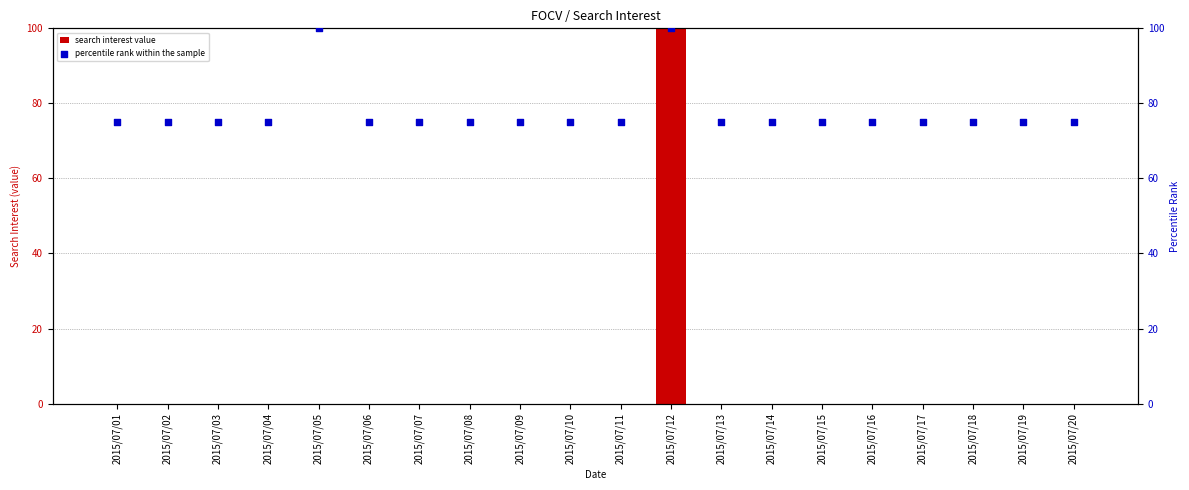

What is the total value across all series at 2015/07/08?

75